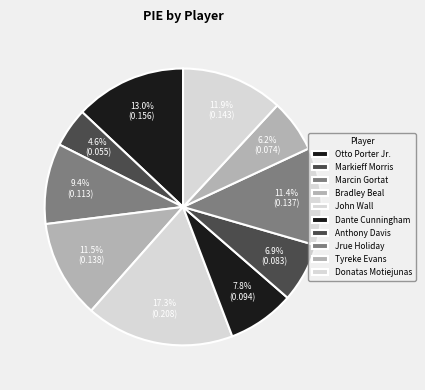

Do Bradley Beal and Otto Porter Jr. together represent more than half of the pie?

No